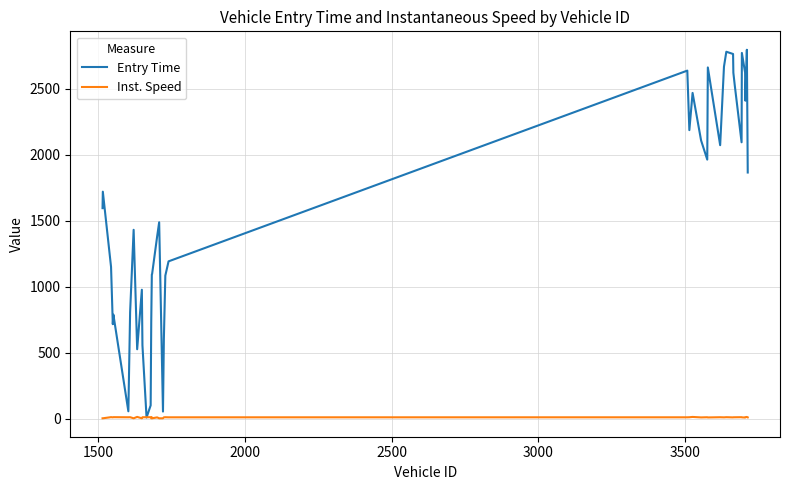

What are all the series names shown in the legend?

Entry Time, Inst. Speed